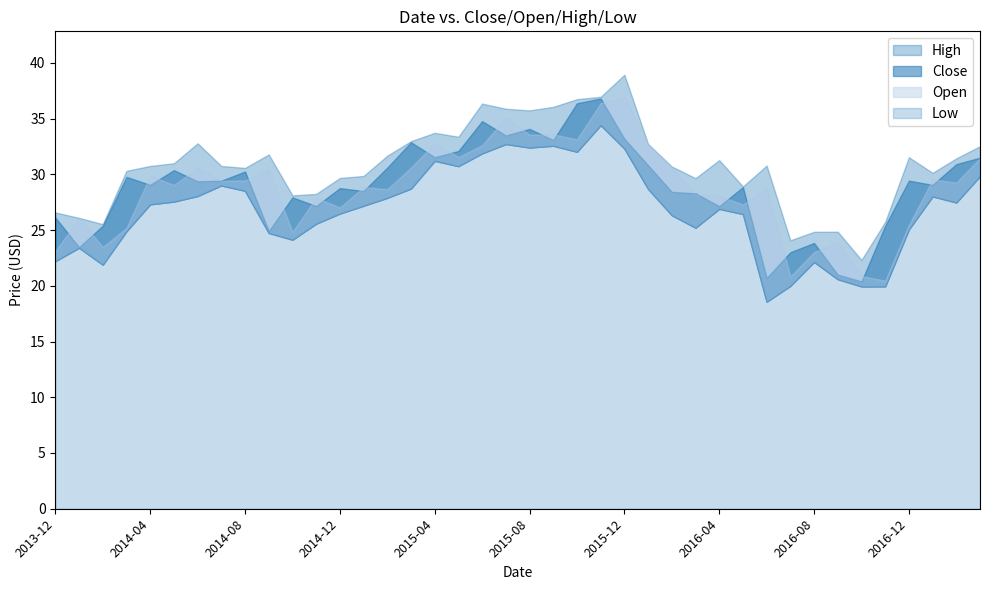

How many distinct data groups are displayed?

4